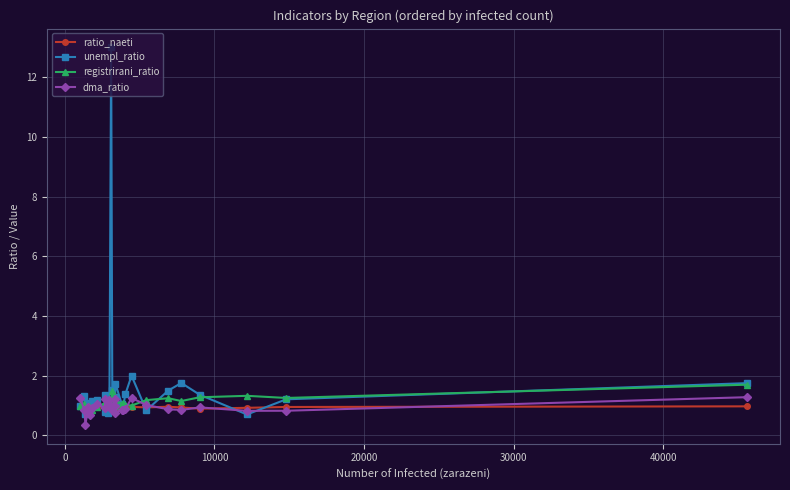

What is the value of the registrirani_ratio point at the 5th from the left?

1.0